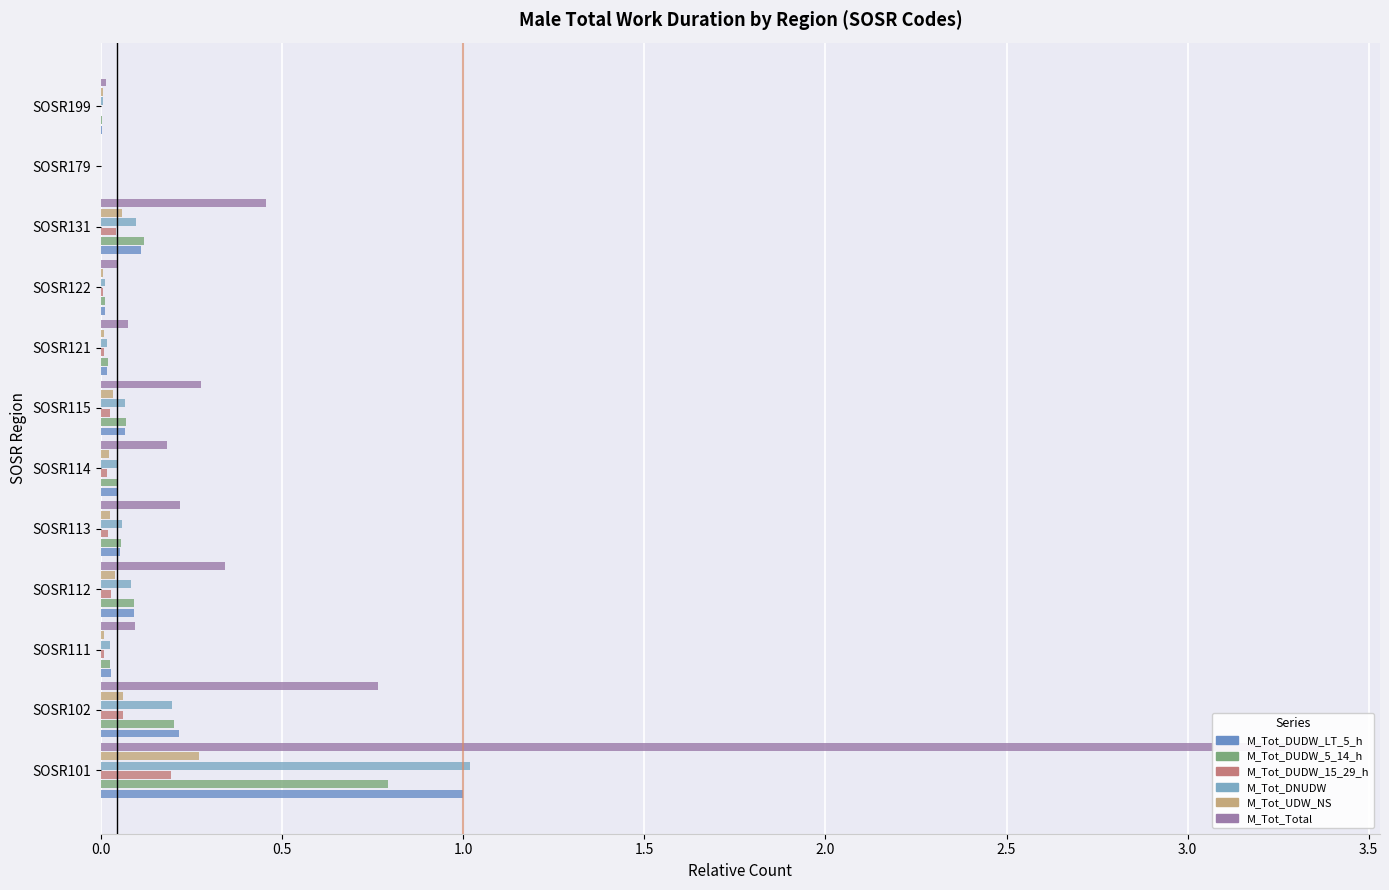

How many bars are there in each group?

6